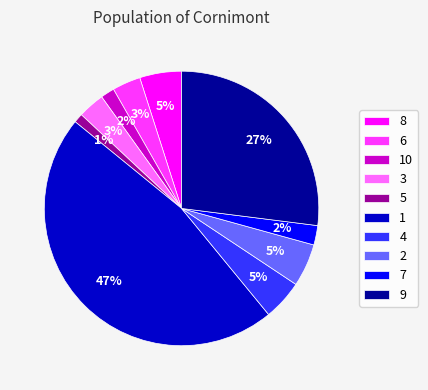

Count the number of slices in the pie.

10